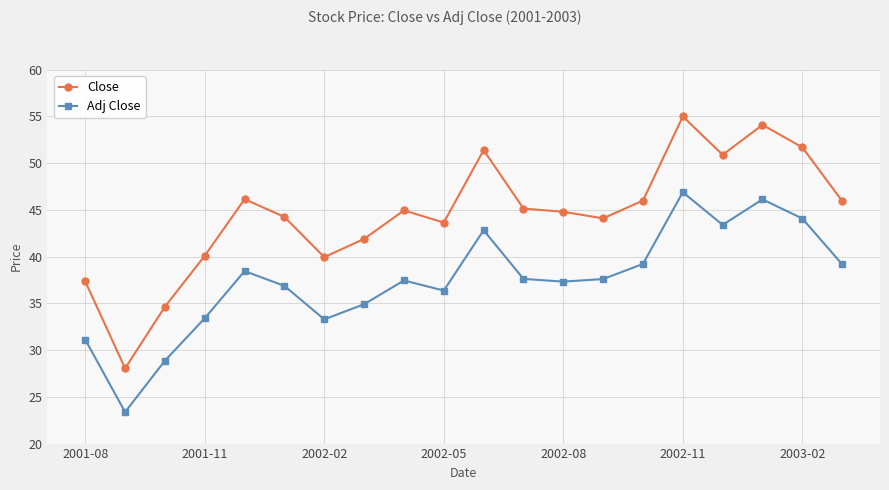

What is the greatest value displayed?

55.0